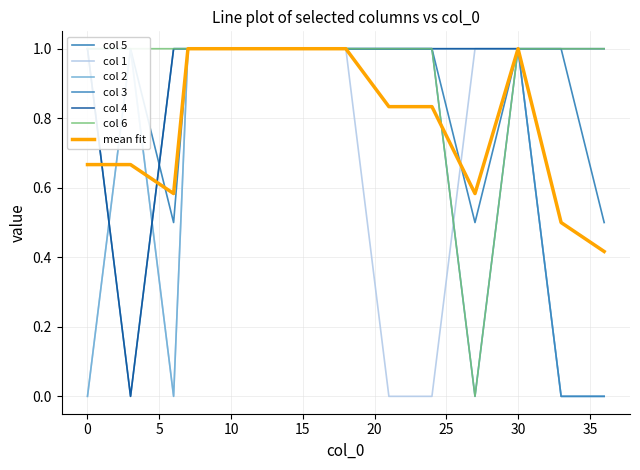

What is the maximum value for mean fit?

1.0